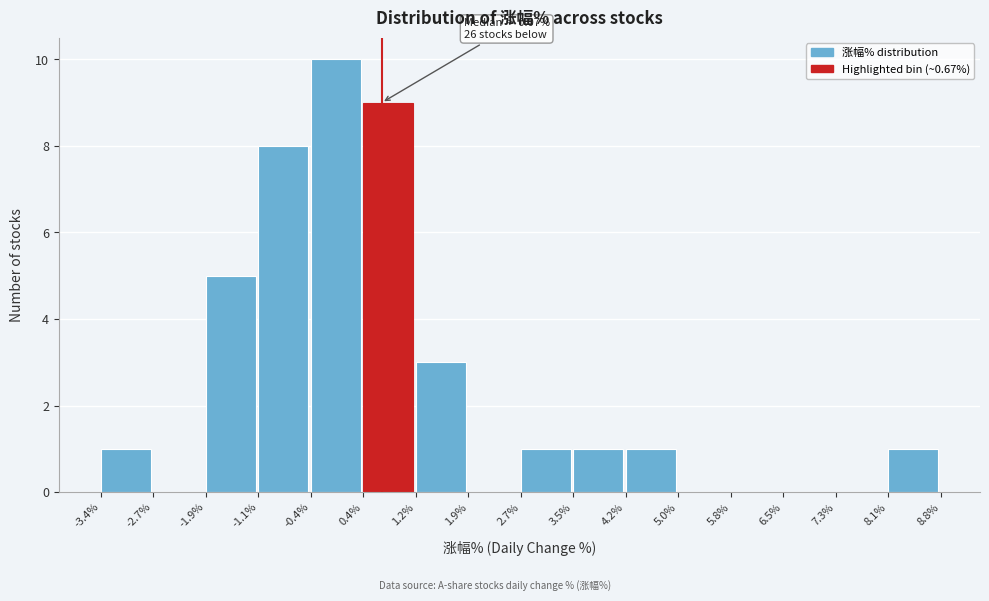

Which range on the x-axis has the tallest bar?

-0.4% to 0.4%